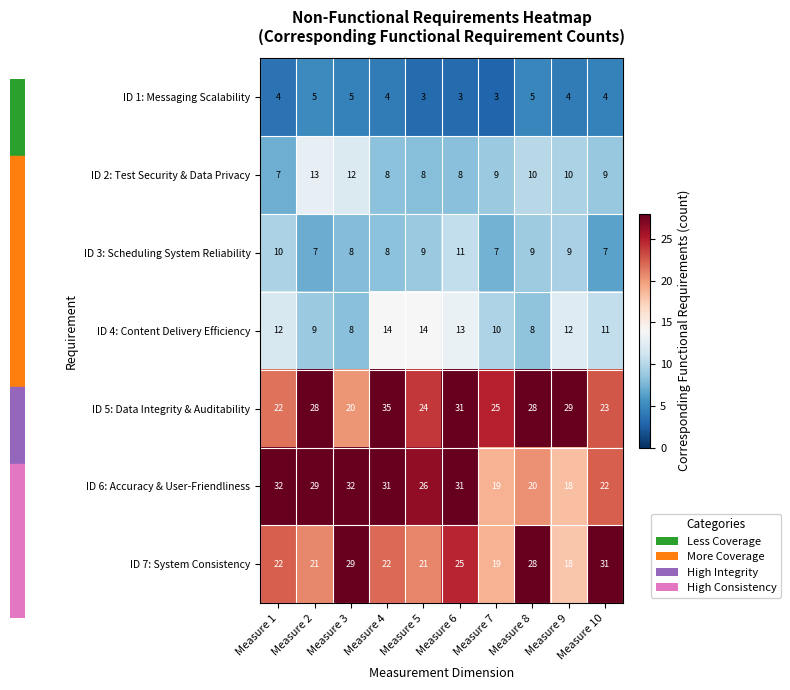

Rank the series by their maximum value, from lowest to highest.

ID 1: Messaging Scalability, ID 3: Scheduling System Reliability, ID 2: Test Security & Data Privacy, ID 4: Content Delivery Efficiency, ID 7: System Consistency, ID 6: Accuracy & User-Friendliness, ID 5: Data Integrity & Auditability